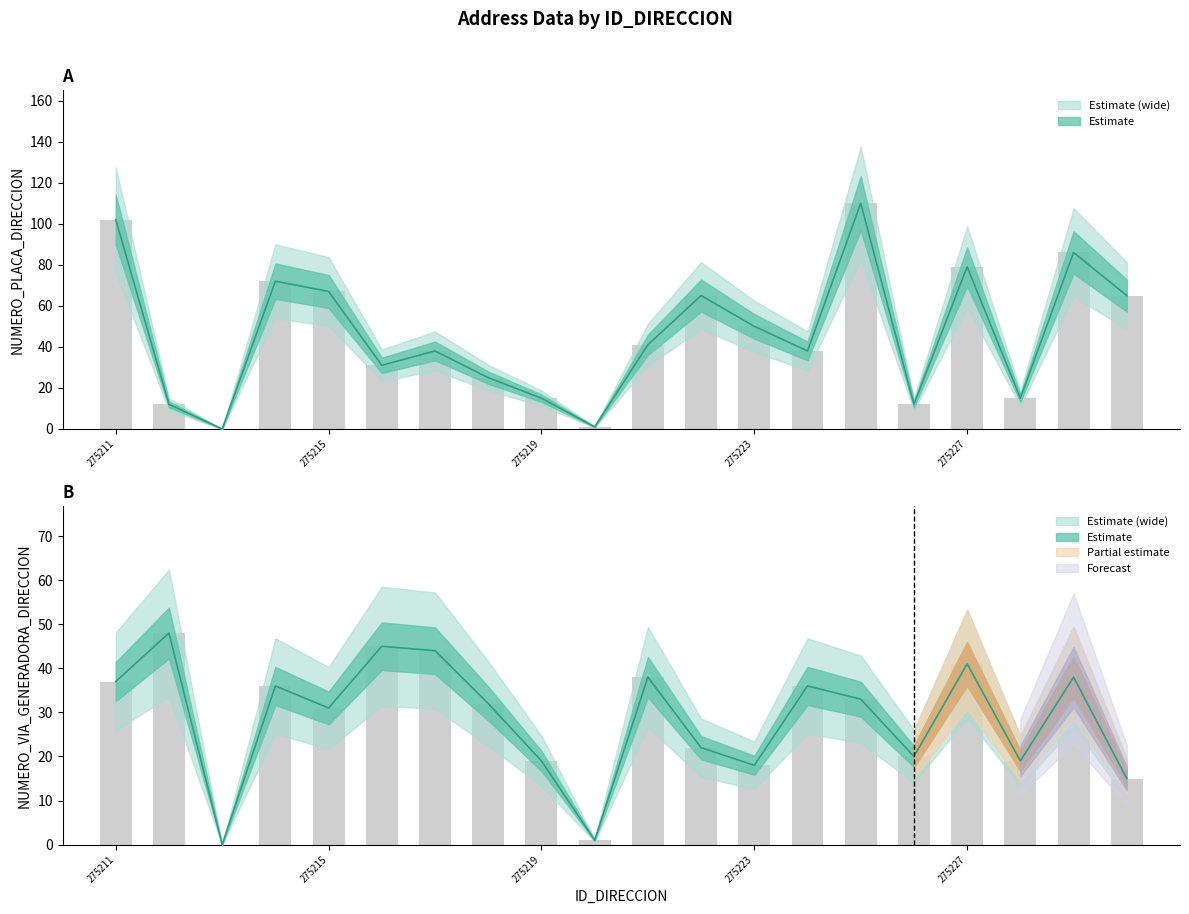

Reading left to right, what are all the values shown in this chart?

NUMERO_VIA_GENERADORA_DIRECCION: 37	48	0	36	31	45	44	32	19	1	38	22	18	36	33	20	41	19	38	15
NUMERO_PLACA_DIRECCION: 102	12	0	72	67	31	38	25	15	1	41	65	50	38	110	12	79	15	86	65